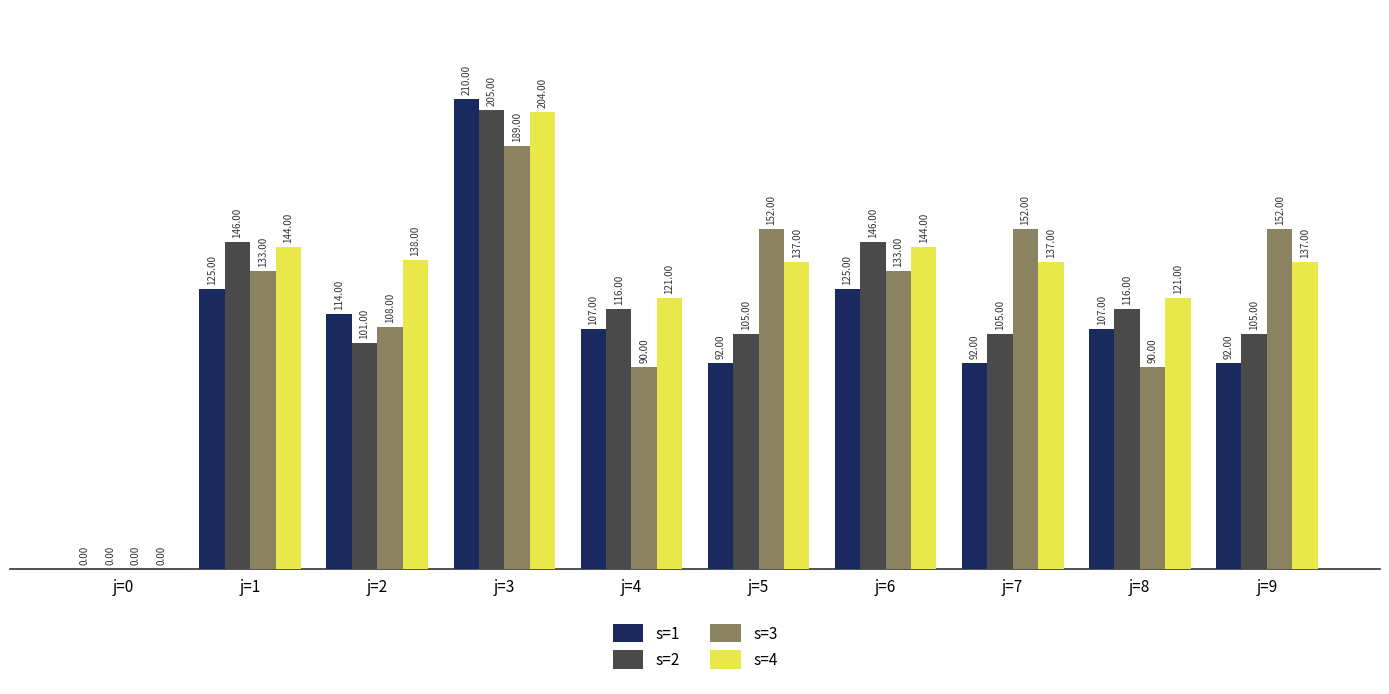

What is the sum of the s=3 values at j=7 and j=8?

242